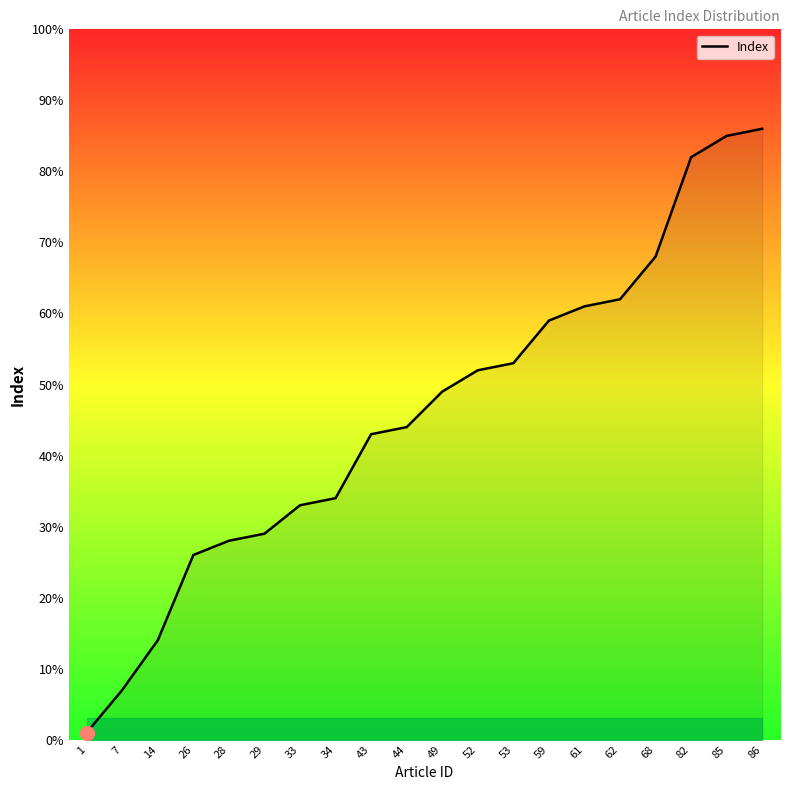

What is the change in value from 53 to 86?

+33